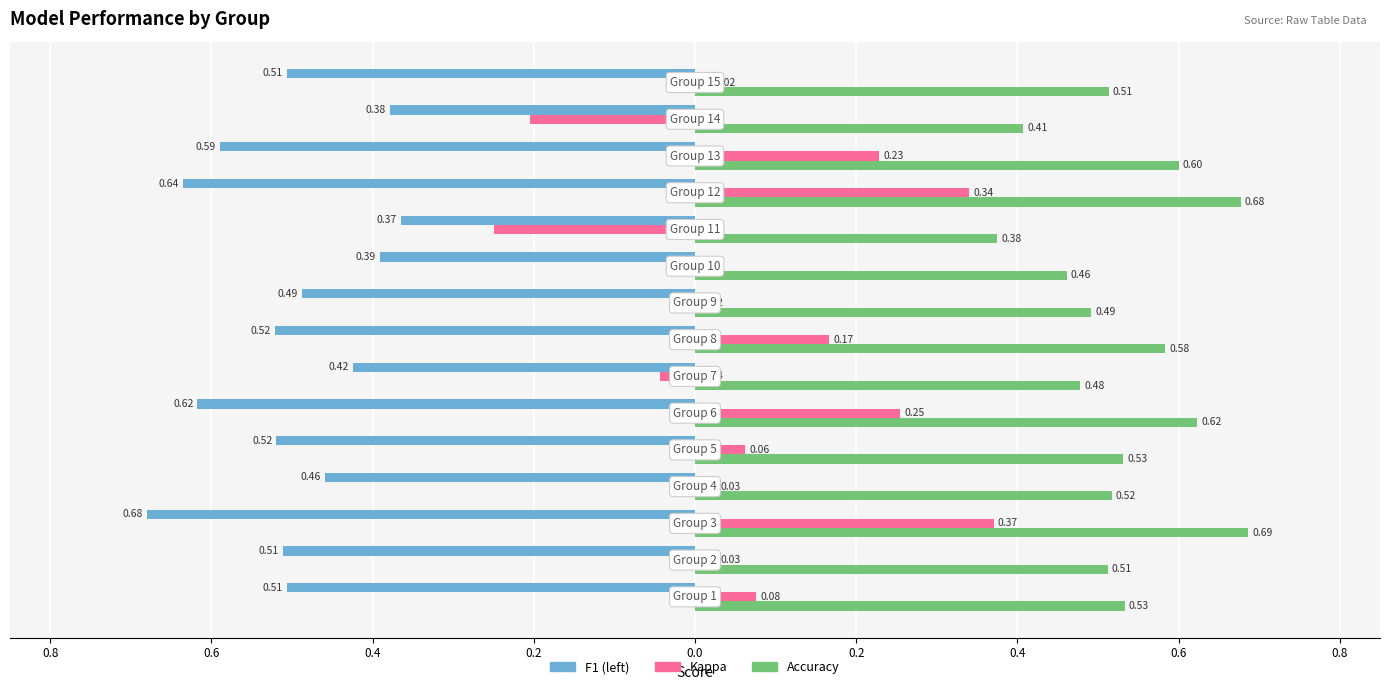

Reading left to right, what are all the values shown in this chart?

f1: -0.5	-0.5	-0.7	-0.5	-0.5	-0.6	-0.4	-0.5	-0.5	-0.4	-0.4	-0.6	-0.6	-0.4	-0.5
kappa: 0.1	0.0	0.4	0.0	0.1	0.3	-0.0	0.2	-0.0	-0.0	-0.2	0.3	0.2	-0.2	0.0
accuracy: 0.5	0.5	0.7	0.5	0.5	0.6	0.5	0.6	0.5	0.5	0.4	0.7	0.6	0.4	0.5